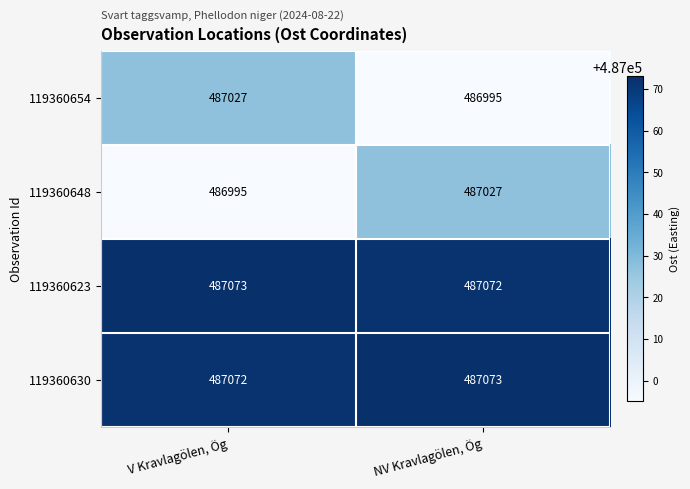

At which label is 119360623 closest to 487072?

NV Kravlagölen, Ög